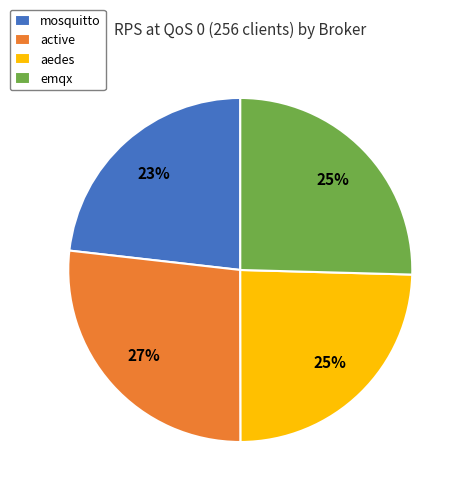

To the nearest percent, what is the difference between the largest and smallest slice percentages?

4%